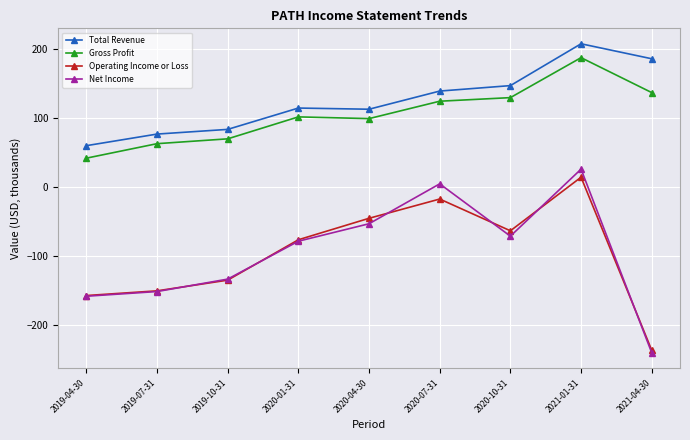

What are all the series names shown in the legend?

Total Revenue, Gross Profit, Operating Income or Loss, Net Income